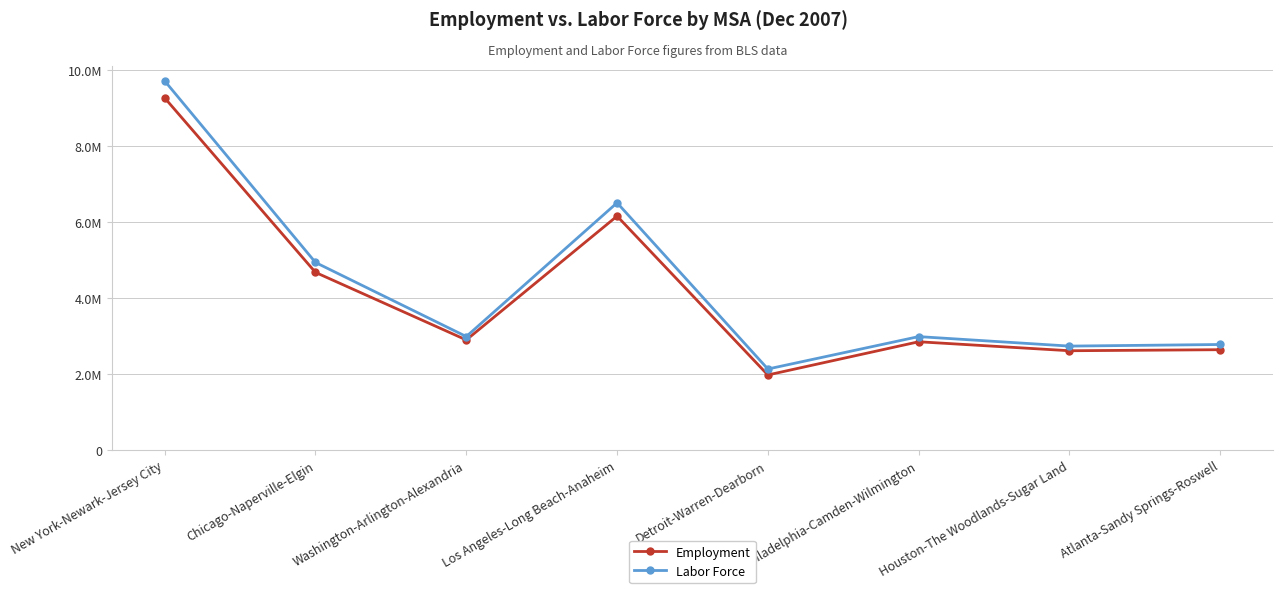

At which label does Labor Force reach its minimum?

Detroit-Warren-Dearborn